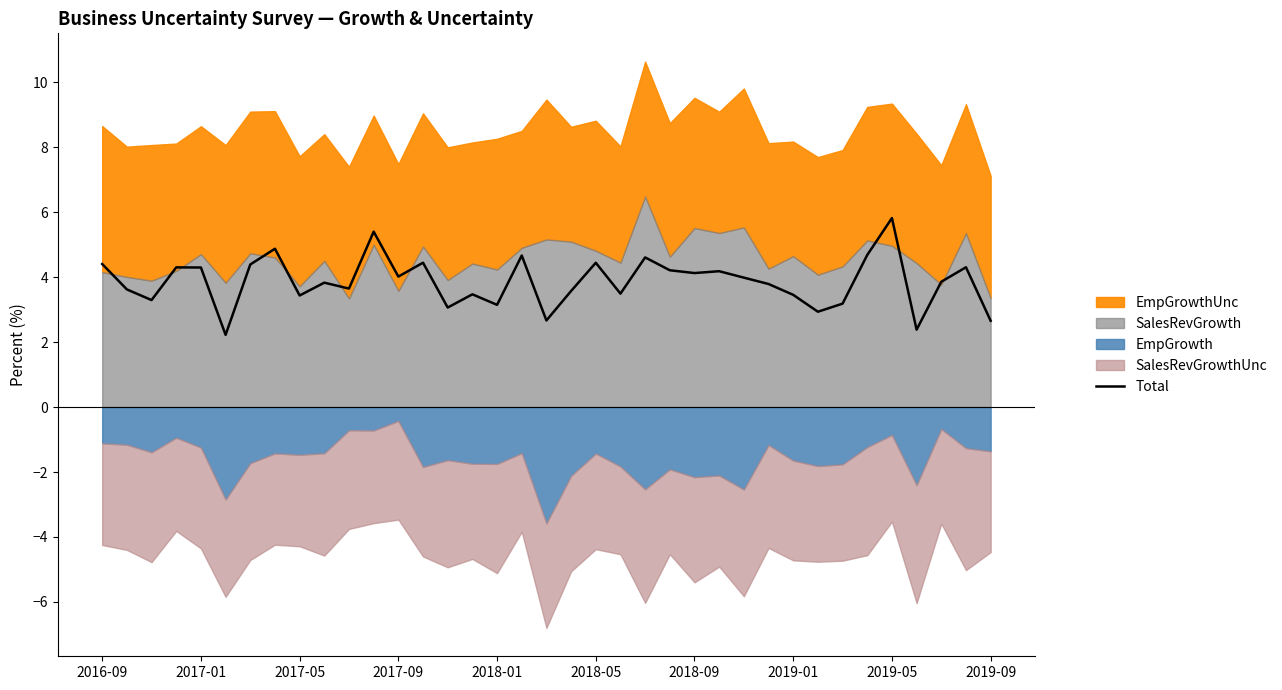

At which label does the data first exceed 3?

2016-09